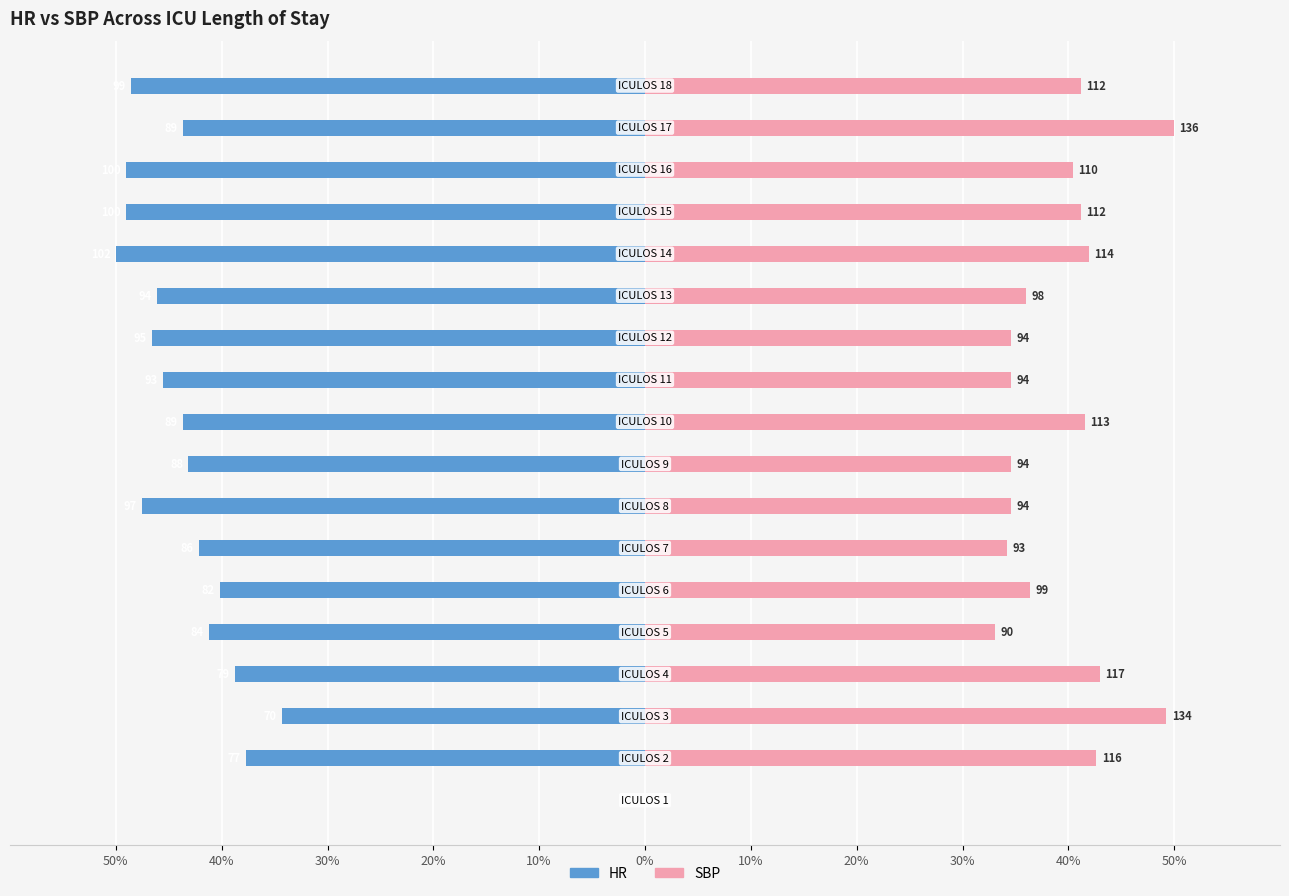

Reading left to right, extract all data points from this chart.

HR: 0.0	-37.7	-34.3	-38.7	-41.2	-40.2	-42.2	-47.5	-43.1	-43.6	-45.6	-46.6	-46.1	-50.0	-49.0	-49.0	-43.6	-48.5
SBP: 0.0	42.6	49.3	43.0	33.1	36.4	34.2	34.6	34.6	41.5	34.6	34.6	36.0	41.9	41.2	40.4	50.0	41.2